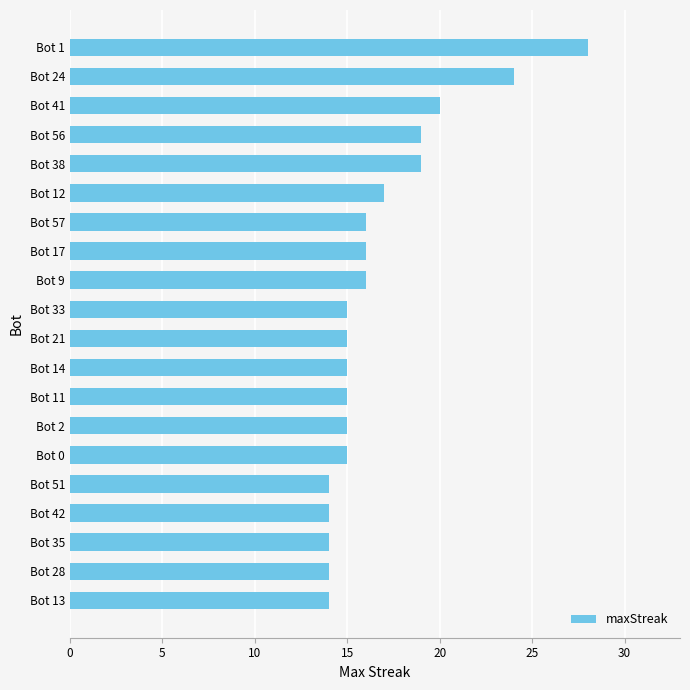

Does the chart contain stacked bars?

No